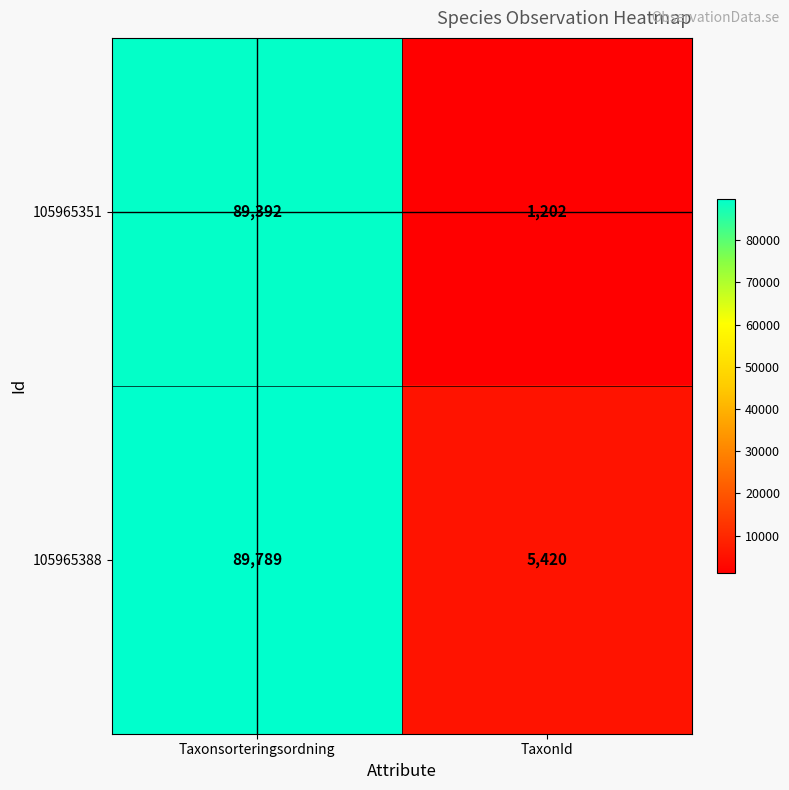

What is the greatest value displayed?

89789